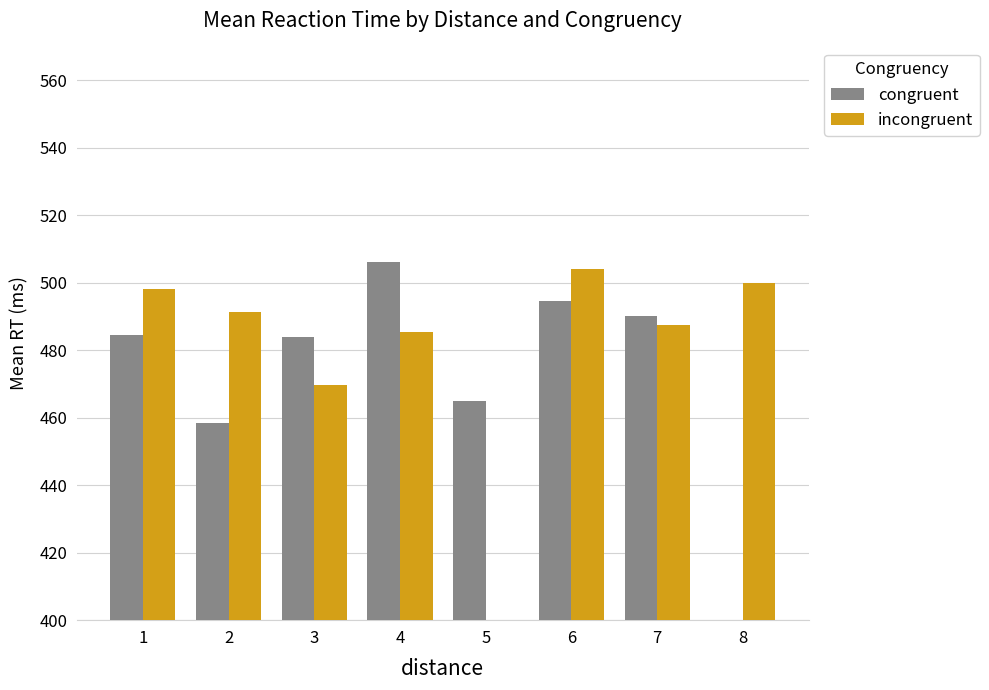

What is the spread (max minus min) of values at 6?

9.5